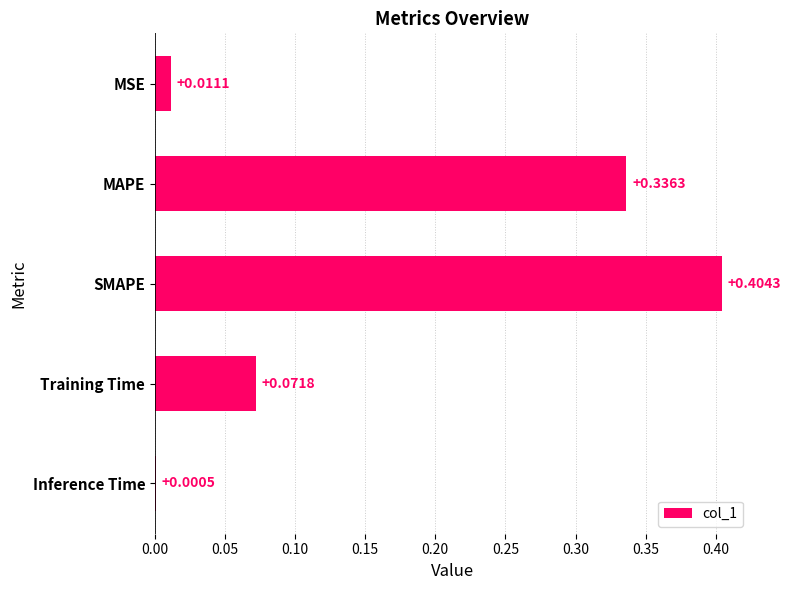

Which category has the highest value across all series?

SMAPE